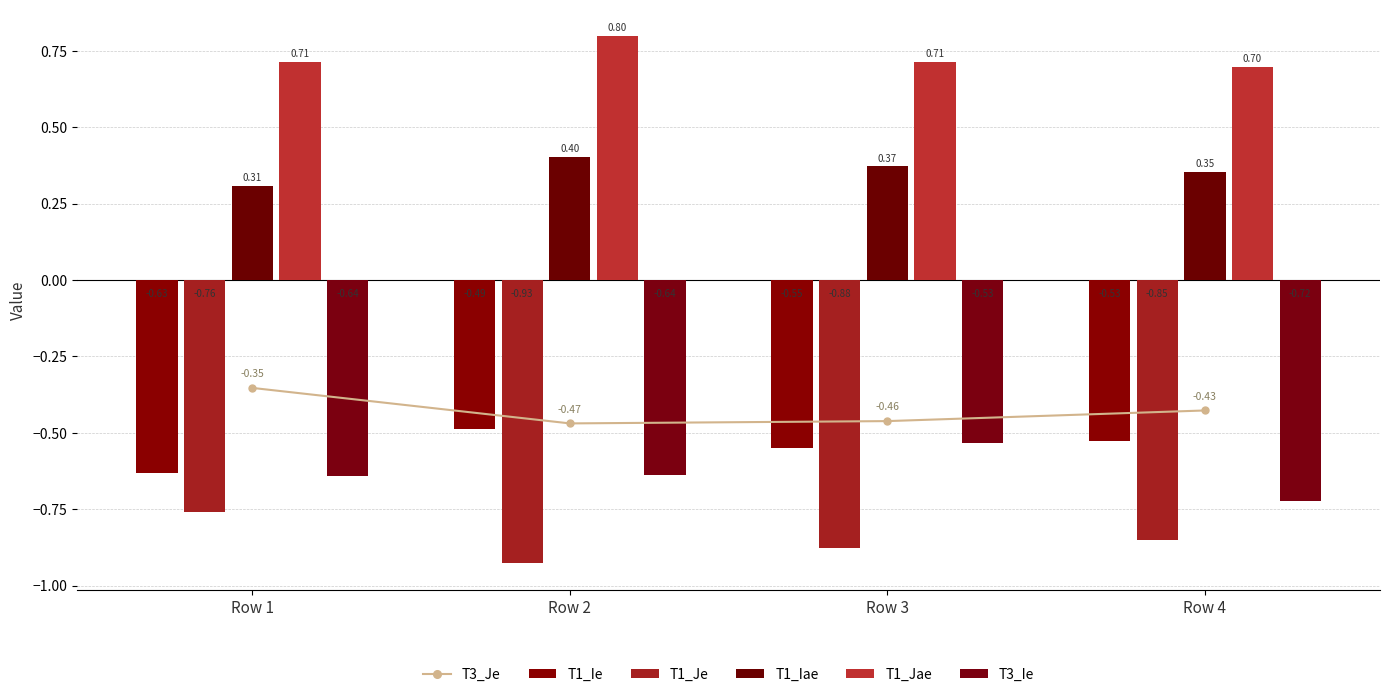

At which category does T3_Je reach its first local valley?

Row 2